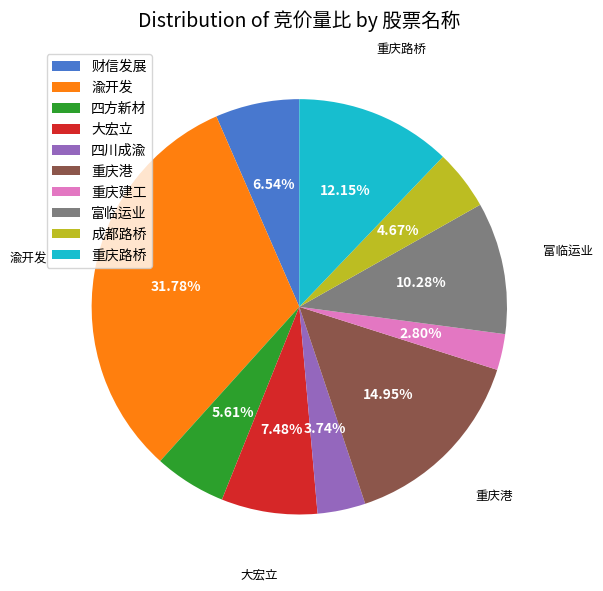

To the nearest percent, what is the average slice percentage?

10%